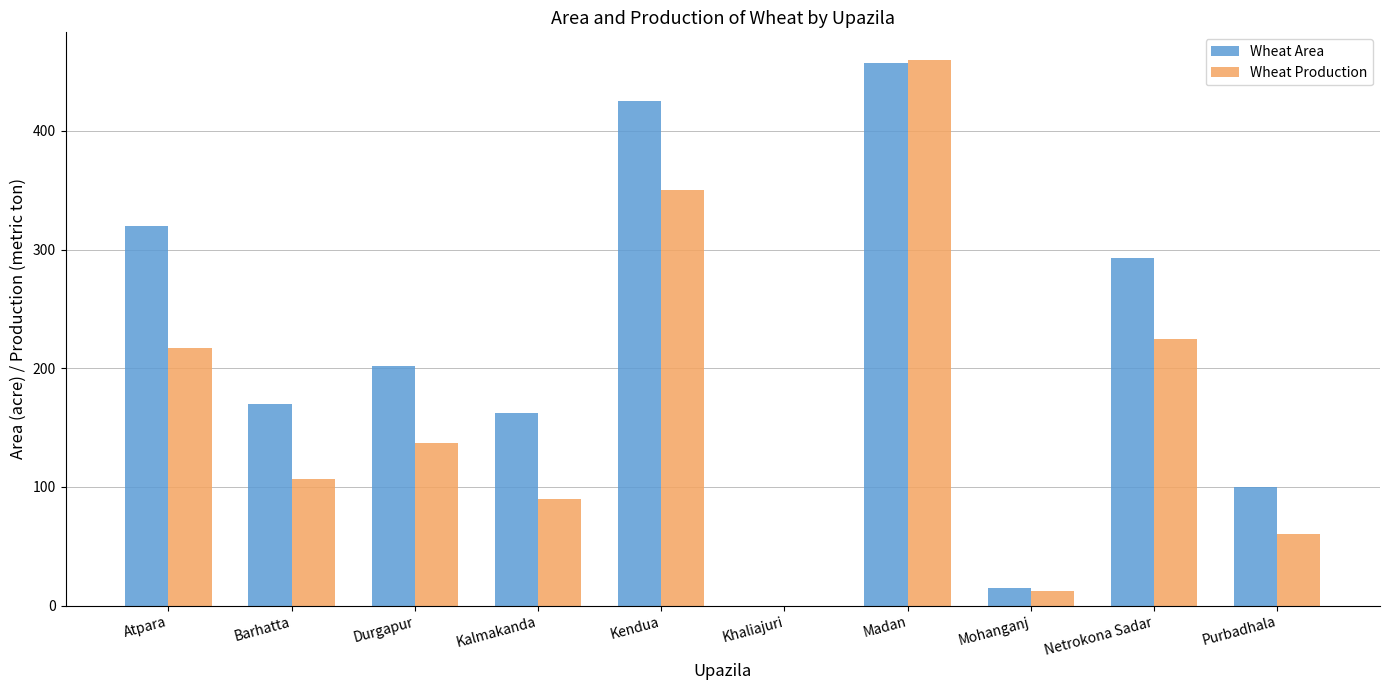

Count the number of categories in the chart.

10